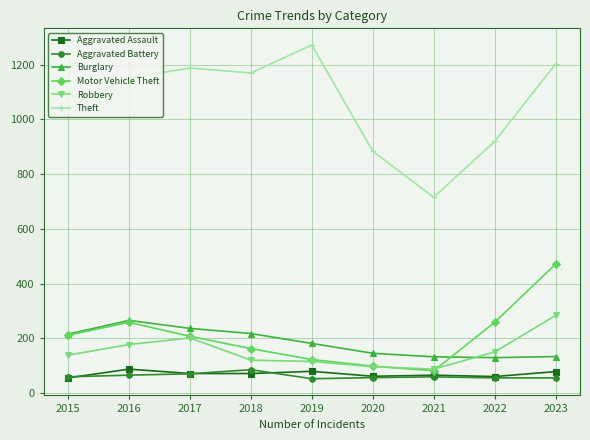

True or false: Aggravated Battery has a value of 60 at 2021.

True